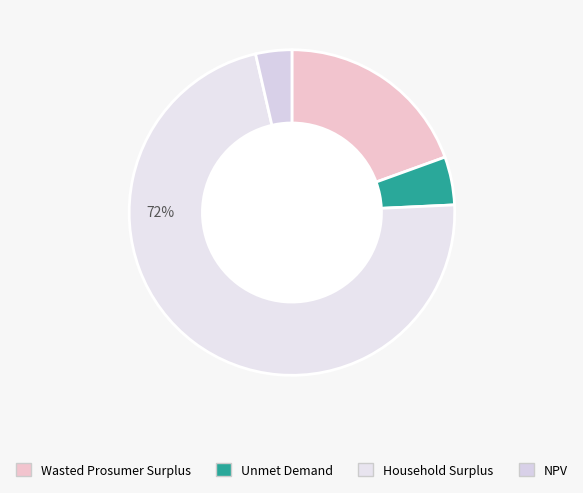

What is the change in value from Wasted Prosumer Surplus to NPV?

-13093834.2